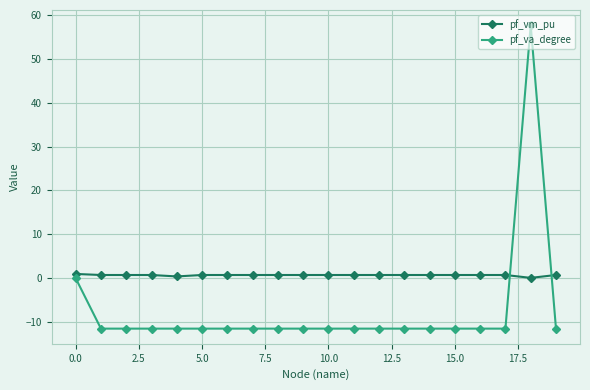

How many data points in pf_va_degree are above -11?

2